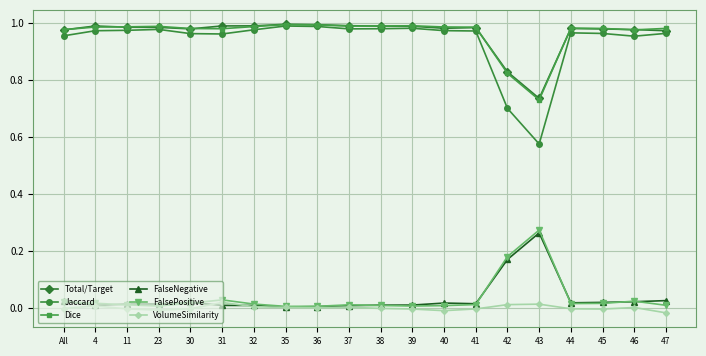

What is the label of the 20th point from the right?

All